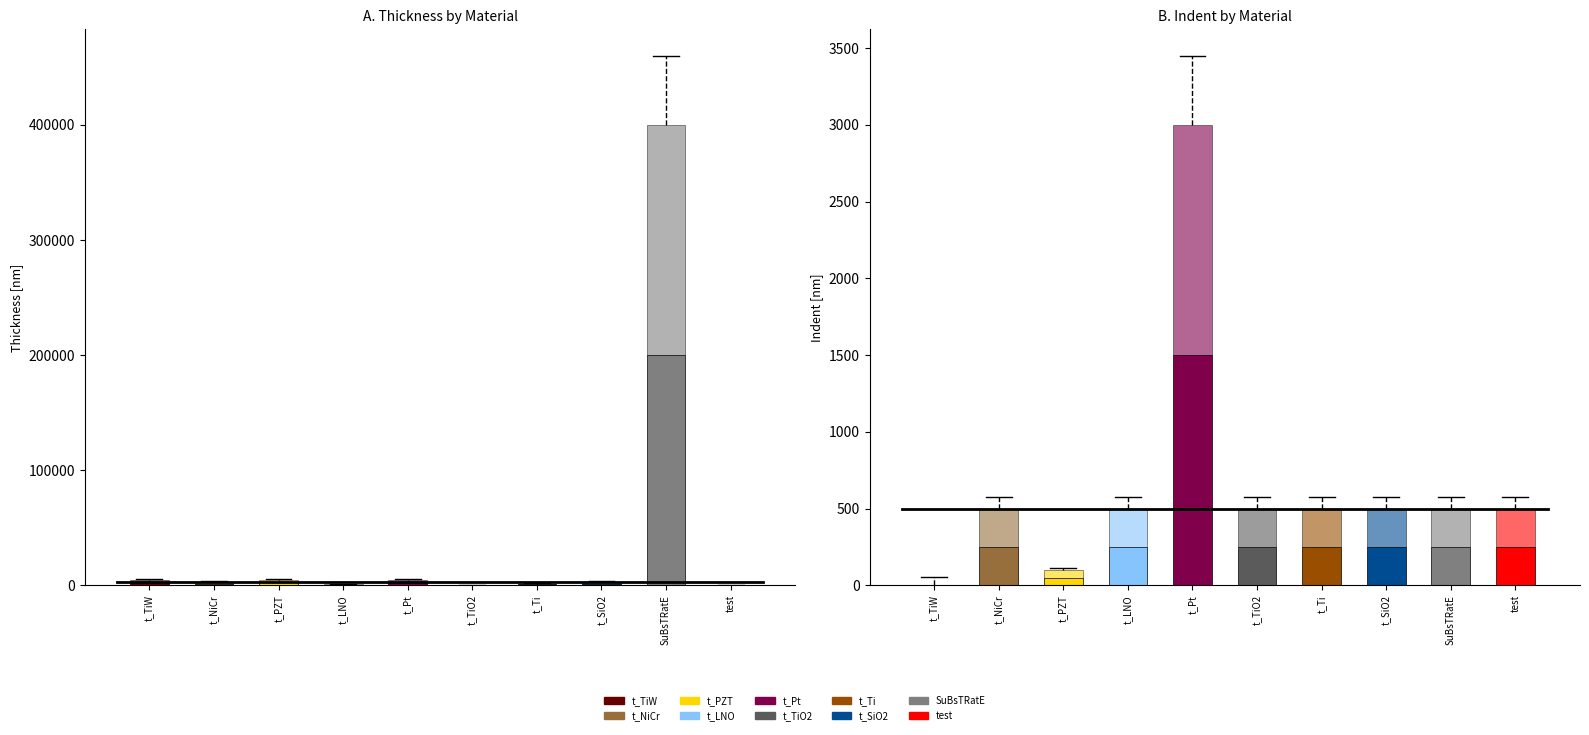

What is the sum of all Indent [nm] values?

6601